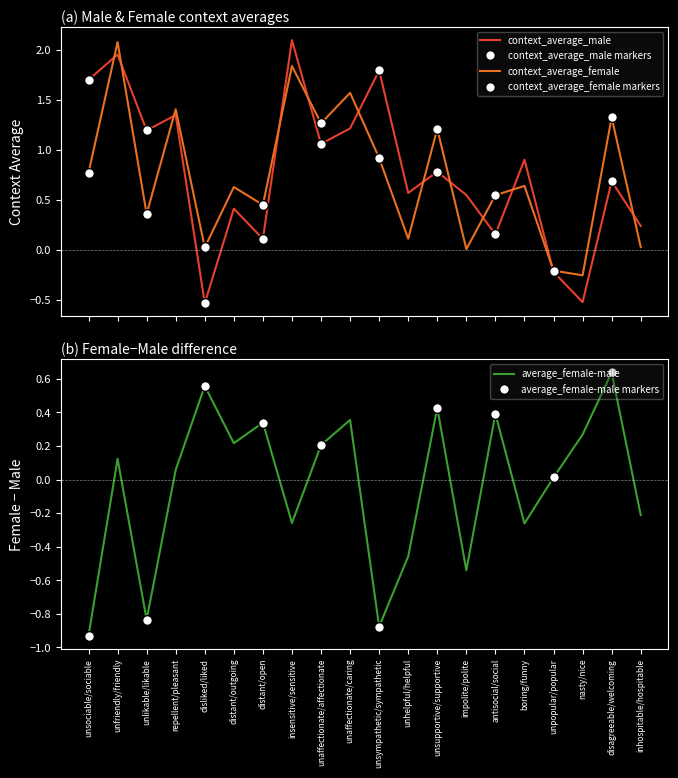

Is it true that average_female-male equals 0.0 at unpopular/popular?

True